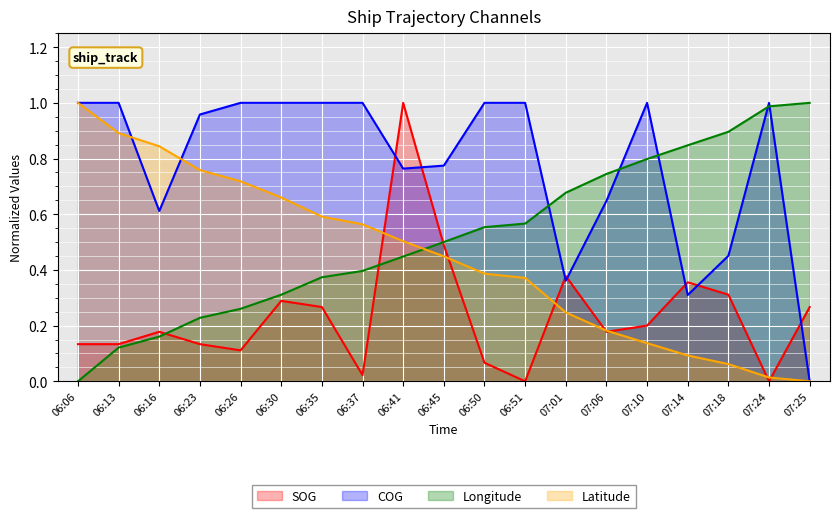

What is the difference between the maximum and minimum values in the Latitude series?

1.0